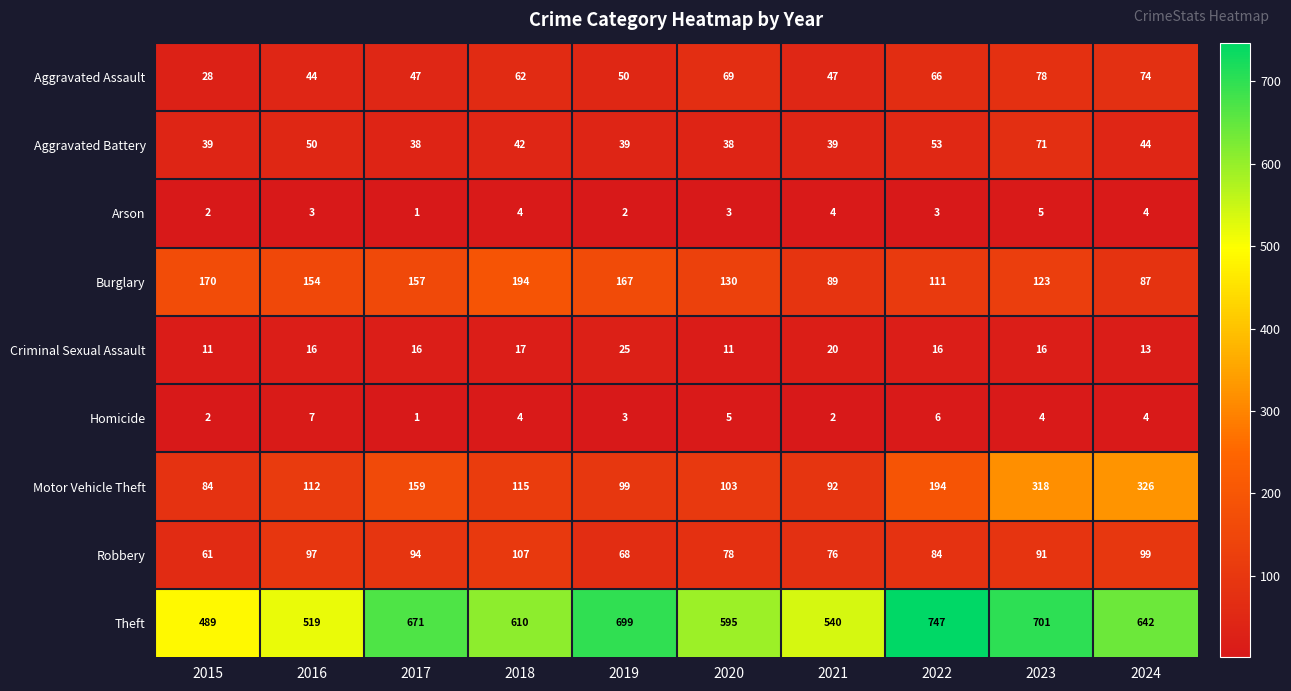

At which label is Theft closest to 618?

2018